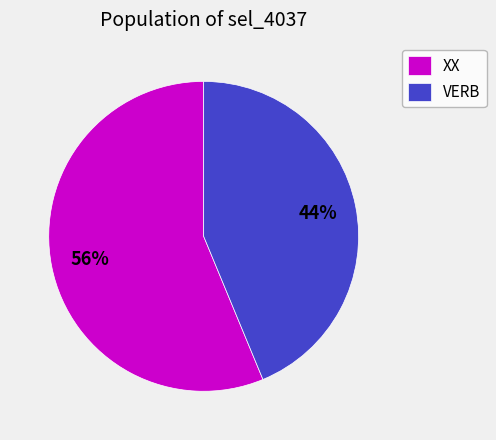

Count the number of slices in the pie.

2